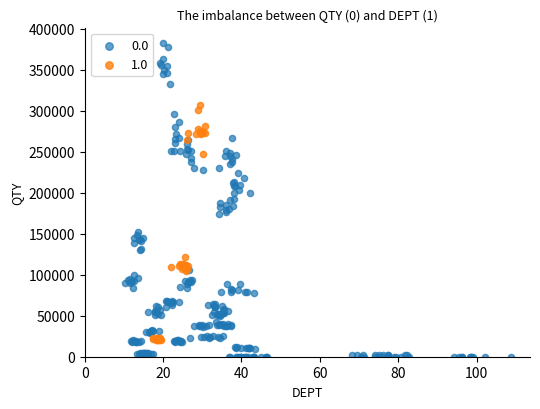

Which series contains the lowest Y value?

0.0